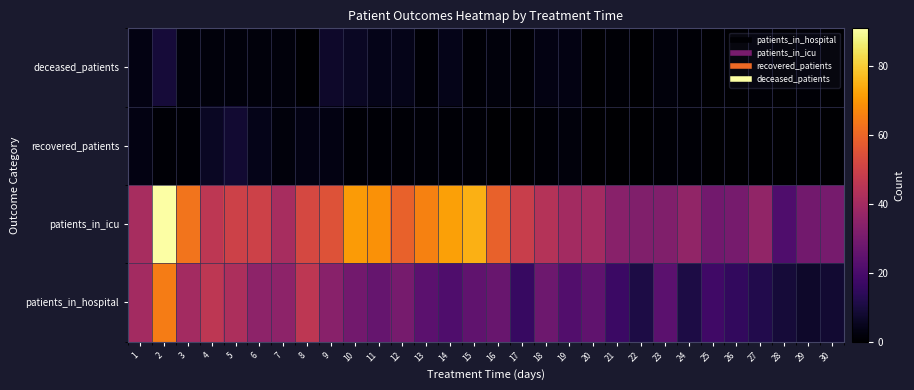

Reading right to left, what are all the values shown in this chart?

deceased_patients: 30=0	29=1	28=0	27=1	26=0	25=0	24=1	23=2	22=0	21=1	20=0	19=3	18=3	17=1	16=2	15=1	14=4	13=1	12=4	11=4	10=6	9=7	8=0	7=2	6=2	5=2	4=2	3=2	2=9	1=3
recovered_patients: 30=0	29=0	28=0	27=0	26=0	25=0	24=1	23=1	22=0	21=0	20=0	19=2	18=1	17=0	16=0	15=1	14=1	13=1	12=1	11=1	10=1	9=3	8=3	7=2	6=4	5=8	4=6	3=1	2=1	1=3
patients_in_icu: 30=30	29=29	28=21	27=36	26=30	25=29	24=36	23=32	22=32	21=34	20=40	19=40	18=44	17=49	16=59	15=75	14=72	13=66	12=59	11=69	10=71	9=55	8=52	7=41	6=50	5=50	4=46	3=63	2=91	1=41
patients_in_hospital: 30=8	29=7	28=9	27=12	26=15	25=18	24=11	23=24	22=11	21=17	20=25	19=22	18=28	17=16	16=27	15=25	14=21	13=24	12=30	11=26	10=29	9=34	8=46	7=35	6=35	5=42	4=46	3=40	2=65	1=40